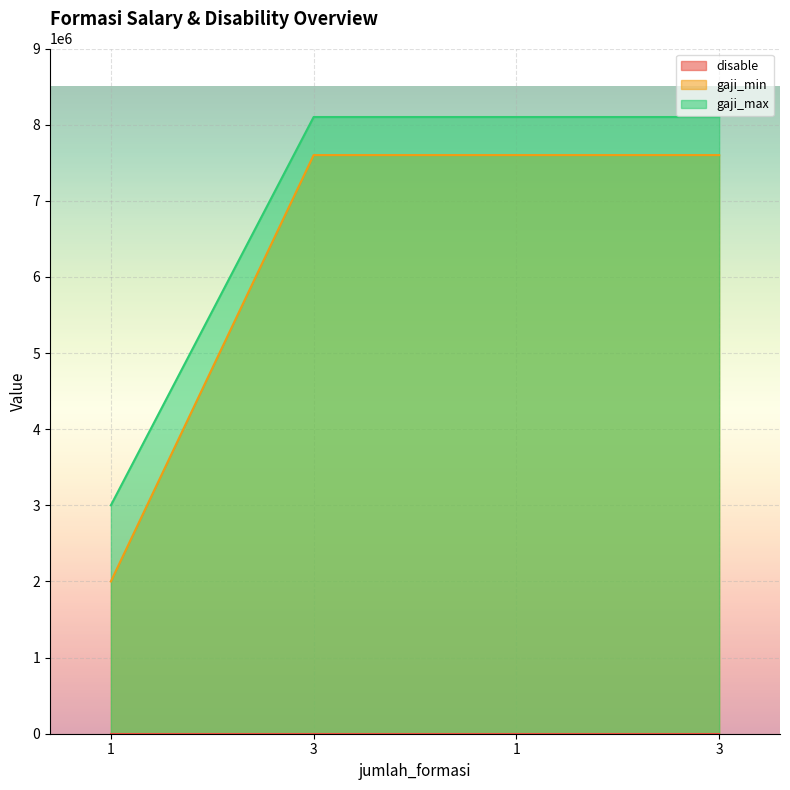

Which series has the largest total across all categories?

gaji_max